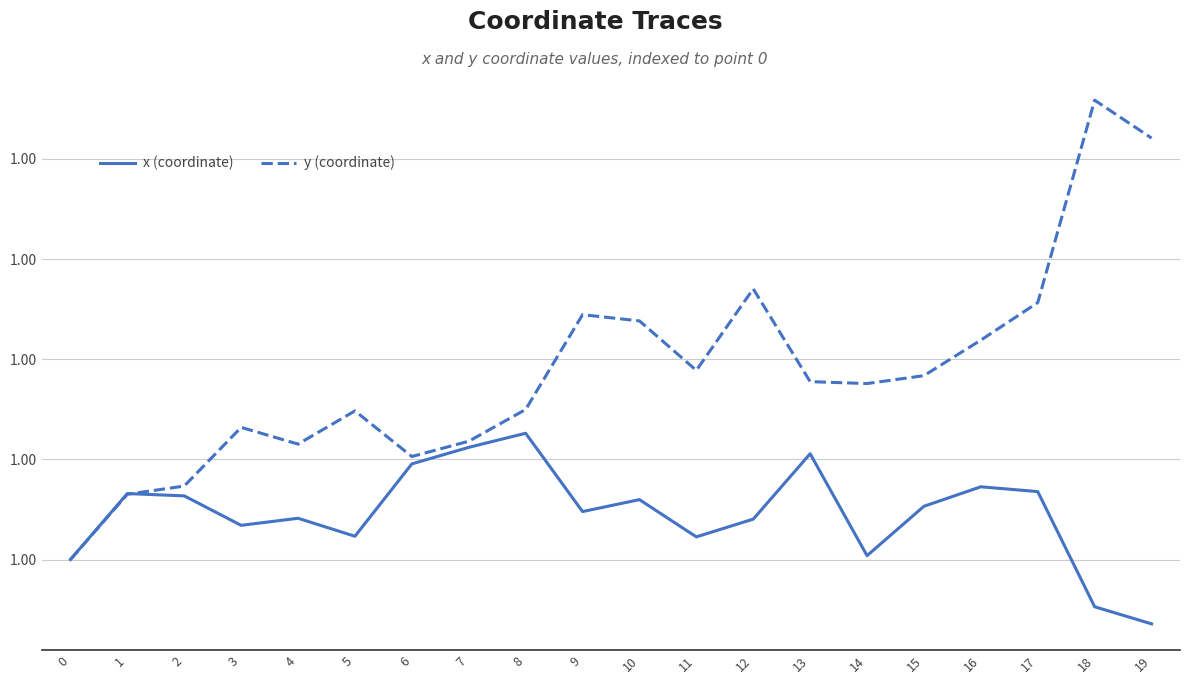

Which series has the largest total across all categories?

y (coordinate)